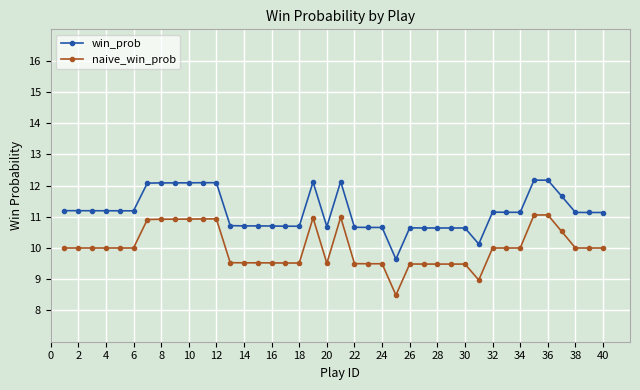

Rank the series by their average value, from lowest to highest.

naive_win_prob, win_prob